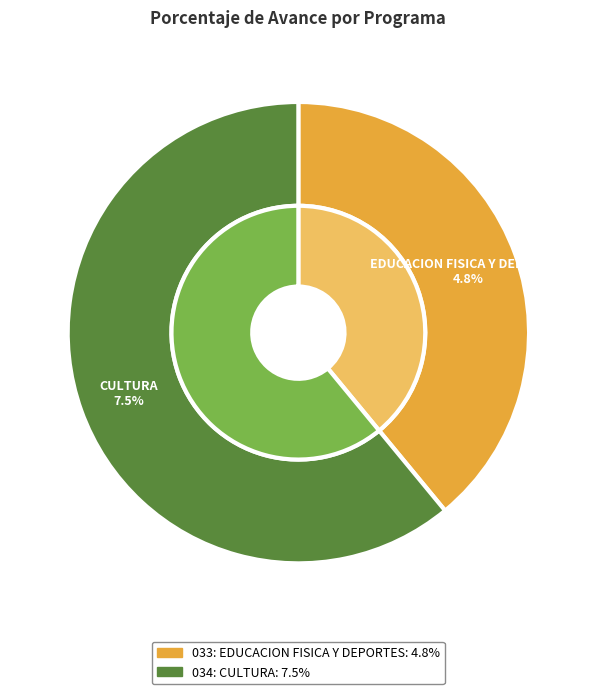

The 034: CULTURA slice represents 61% of the pie. True or false?

True